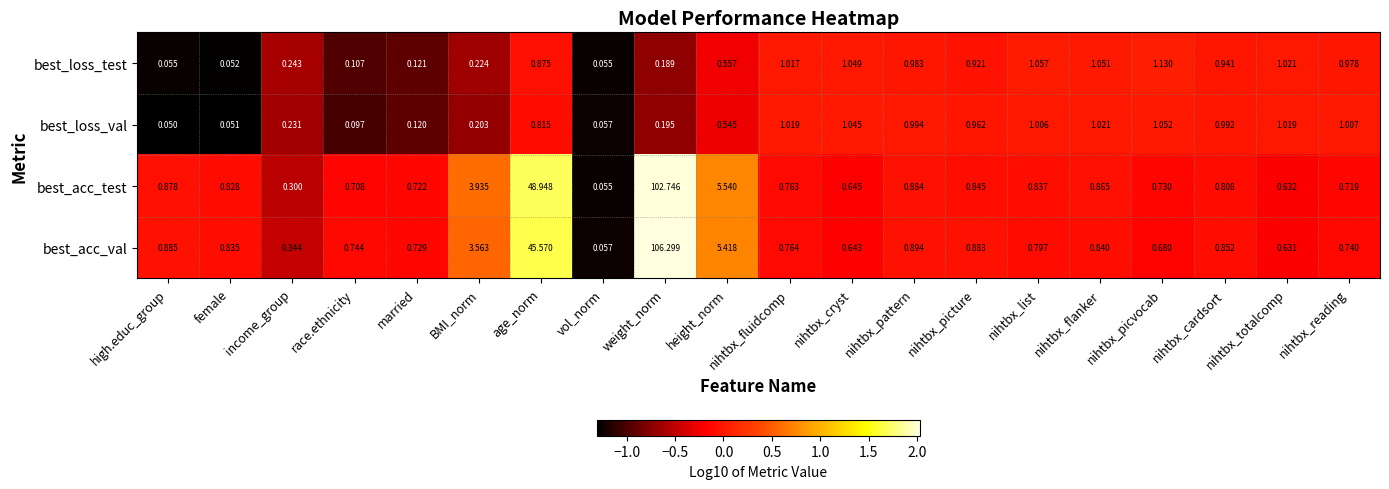

At which label is best_acc_test closest to 51?

age_norm